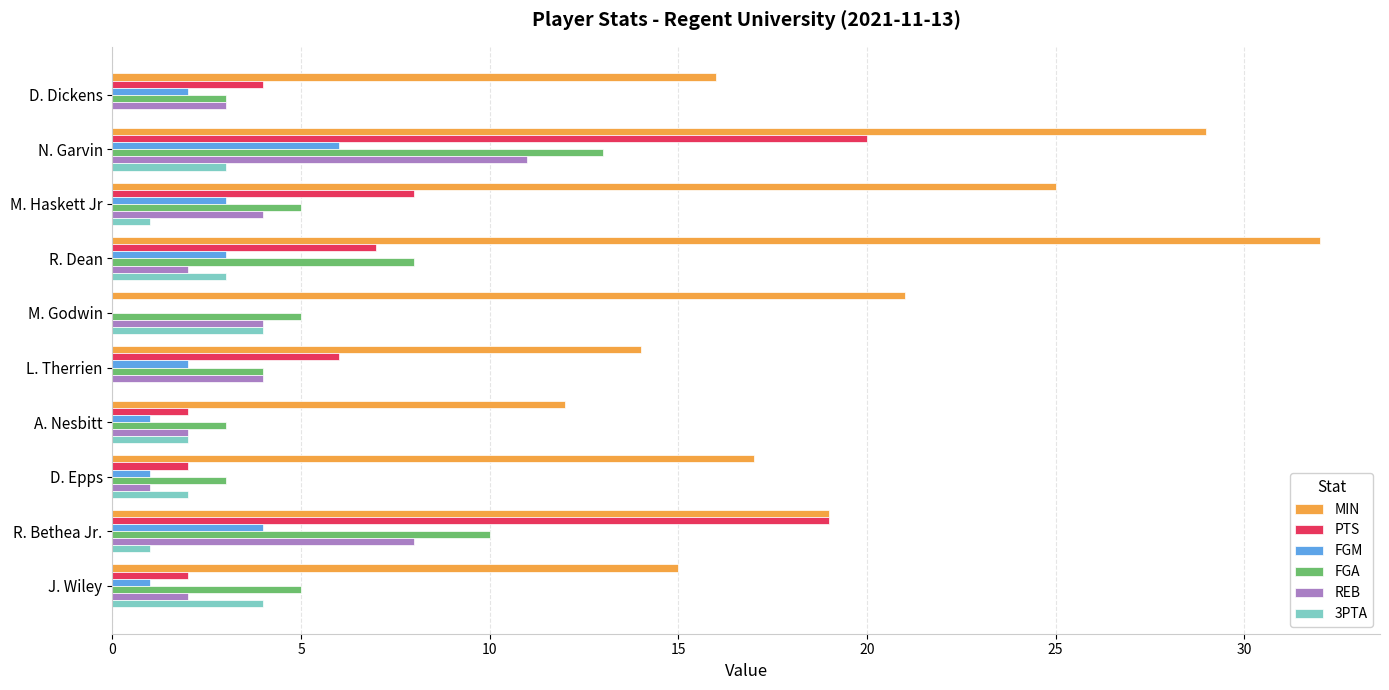

What is the sum of all MIN values?

200